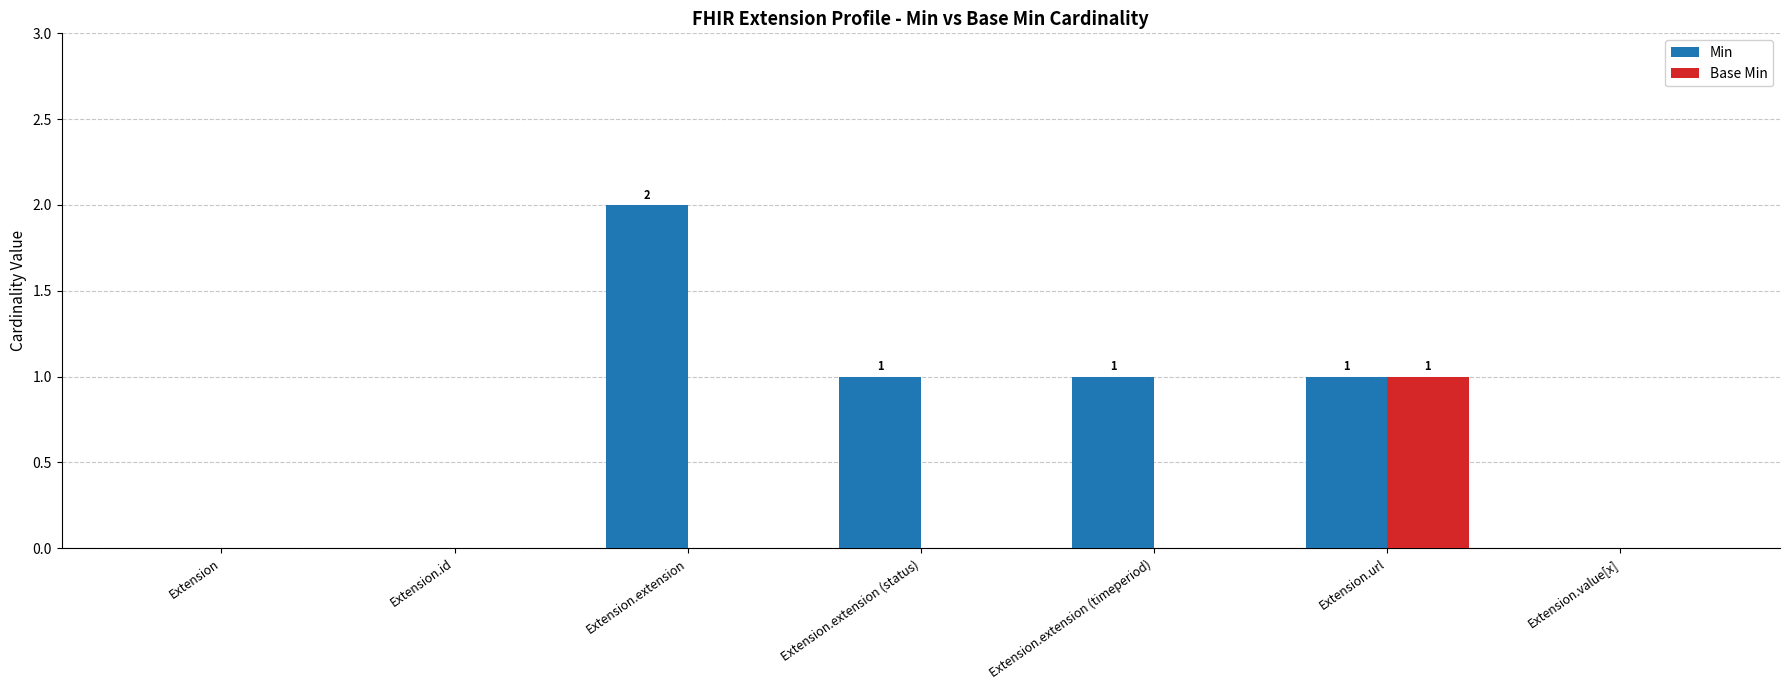

Is the value of Min at Extension.extension greater than the value of Base Min at Extension.url?

Yes